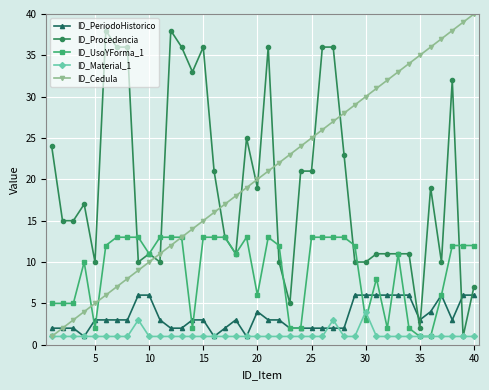

True or false: ID_Cedula has more than 1 interior local peaks.

False